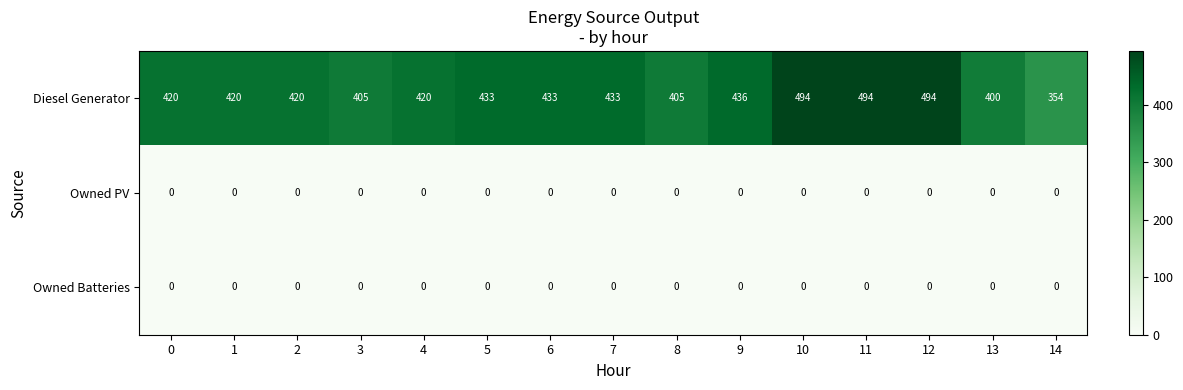

The Owned Batteries series shows 0 at 11. True or false?

True